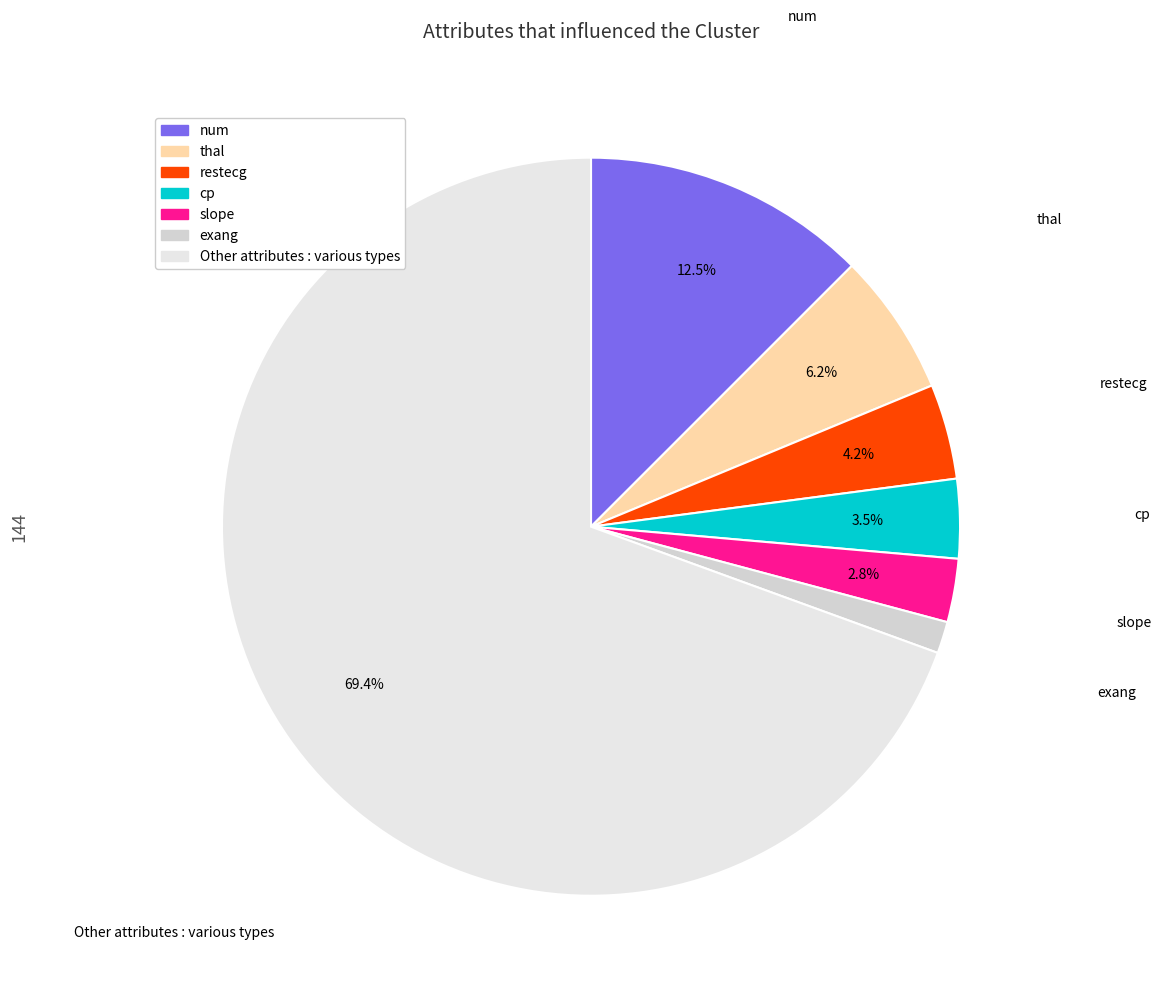

Which slice is the largest?

Other attributes